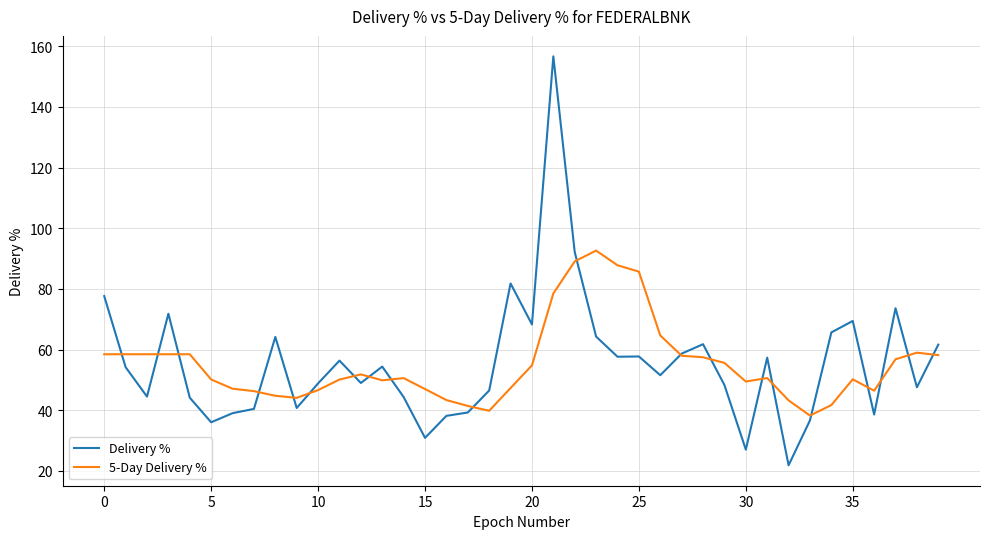

What is the highest value of the 5-Day Delivery % series?

92.6